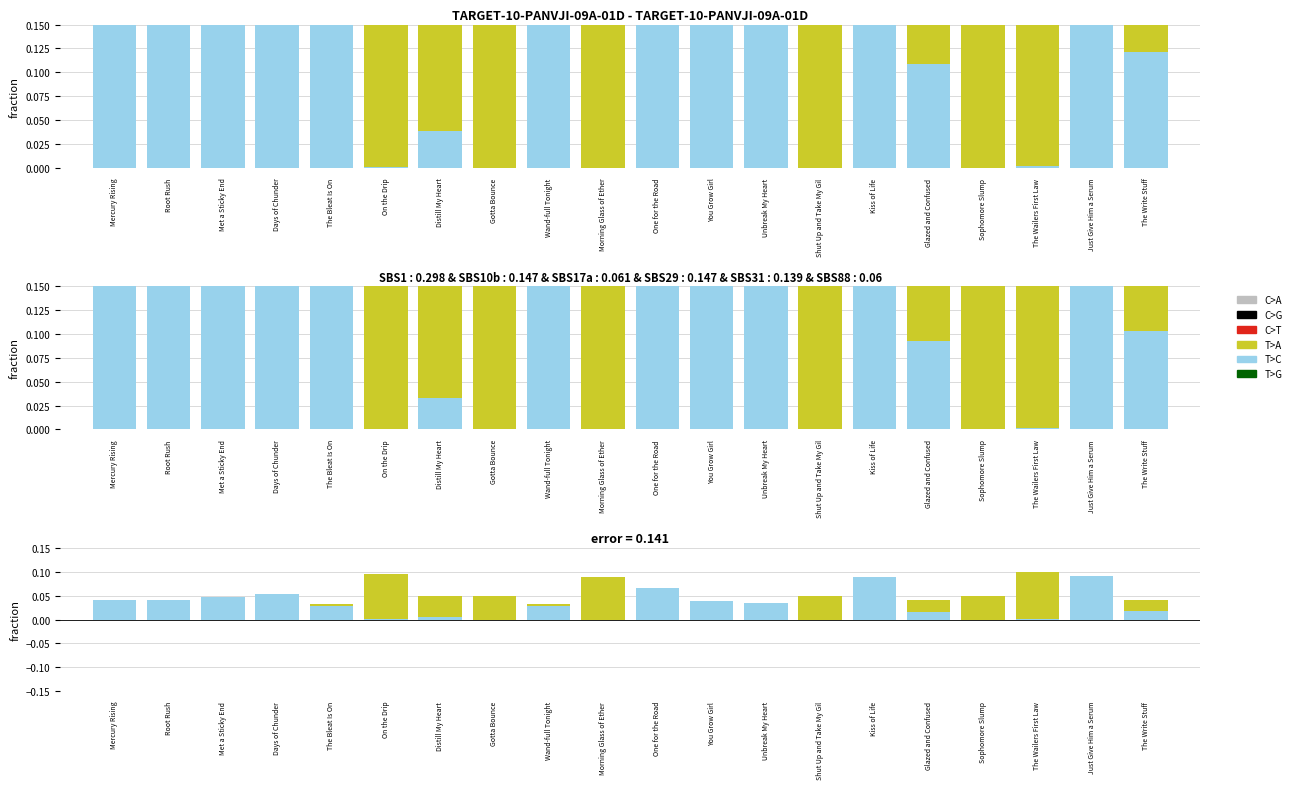

What is the spread (max minus min) of values at Distill My Heart?

0.1